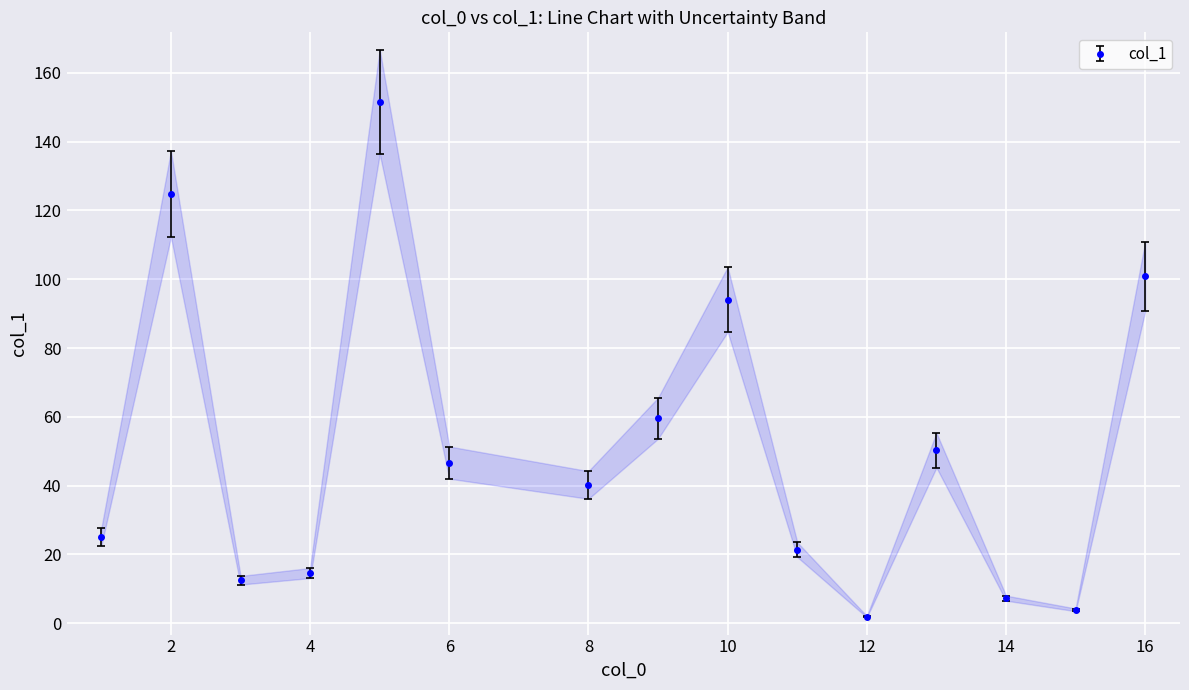

The value at 10 is 142.0. True or false?

False